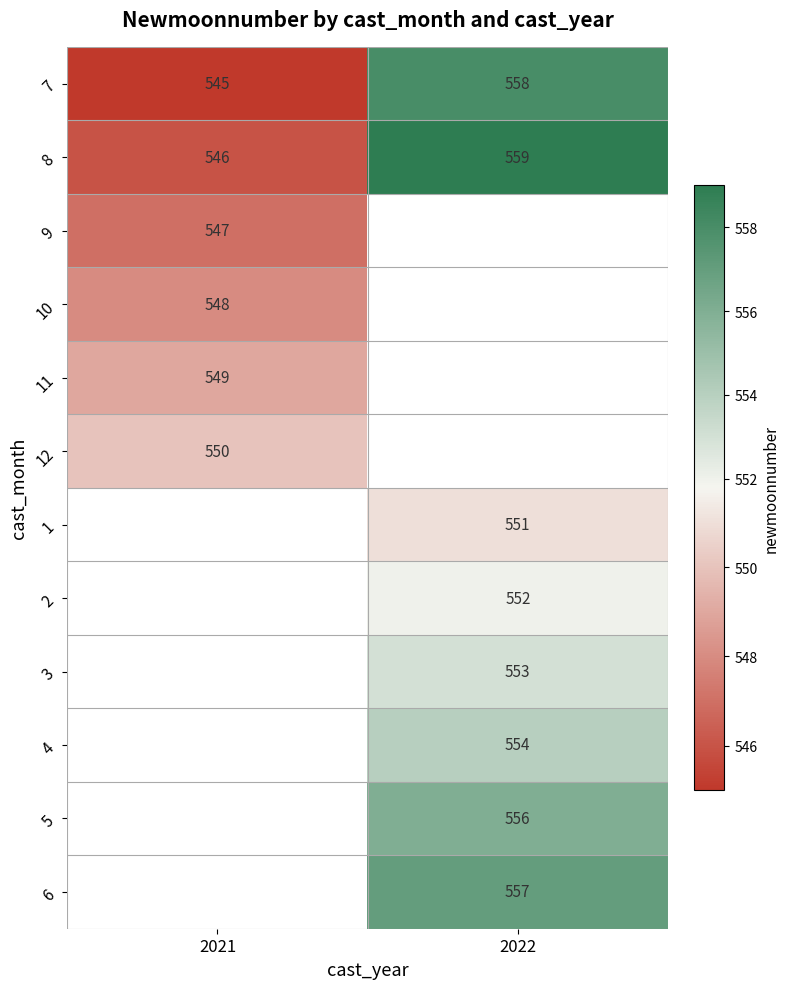

How many distinct data groups are displayed?

12